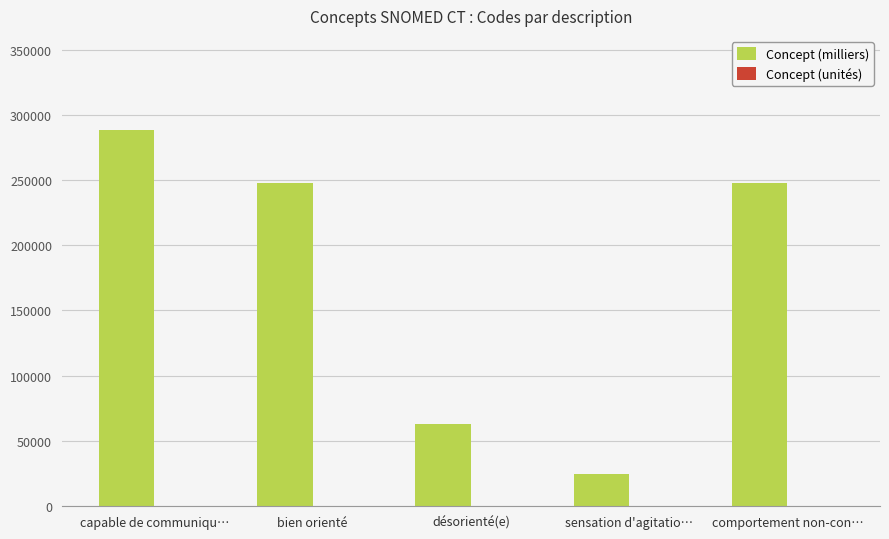

At which category is the sum across all series the highest?

capable de communiqu…